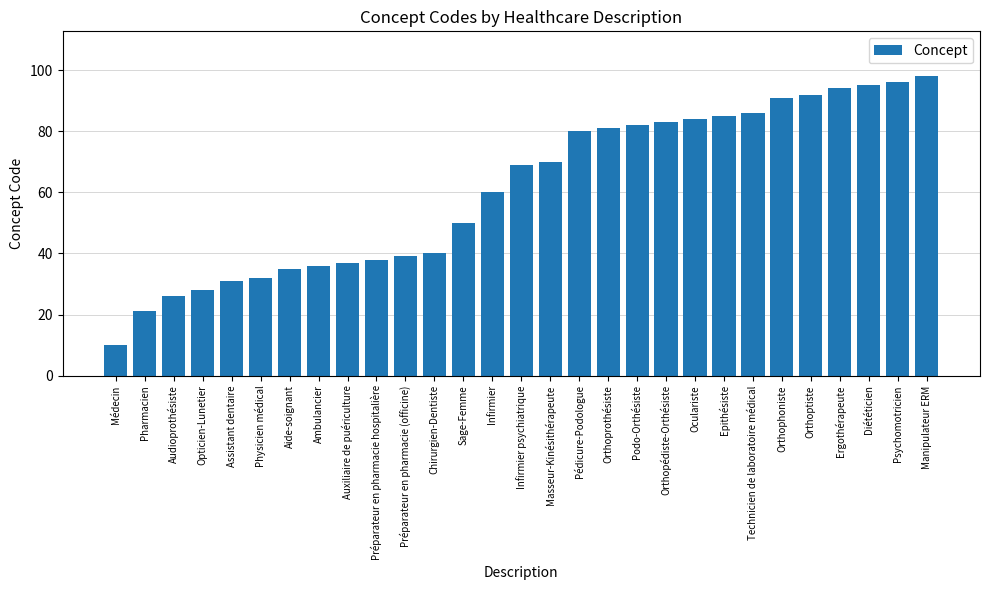

What is the smallest value displayed?

10